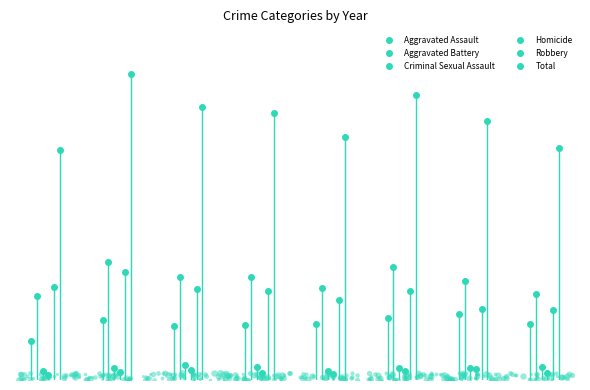

At which label does Aggravated Assault first exceed 235?

2016